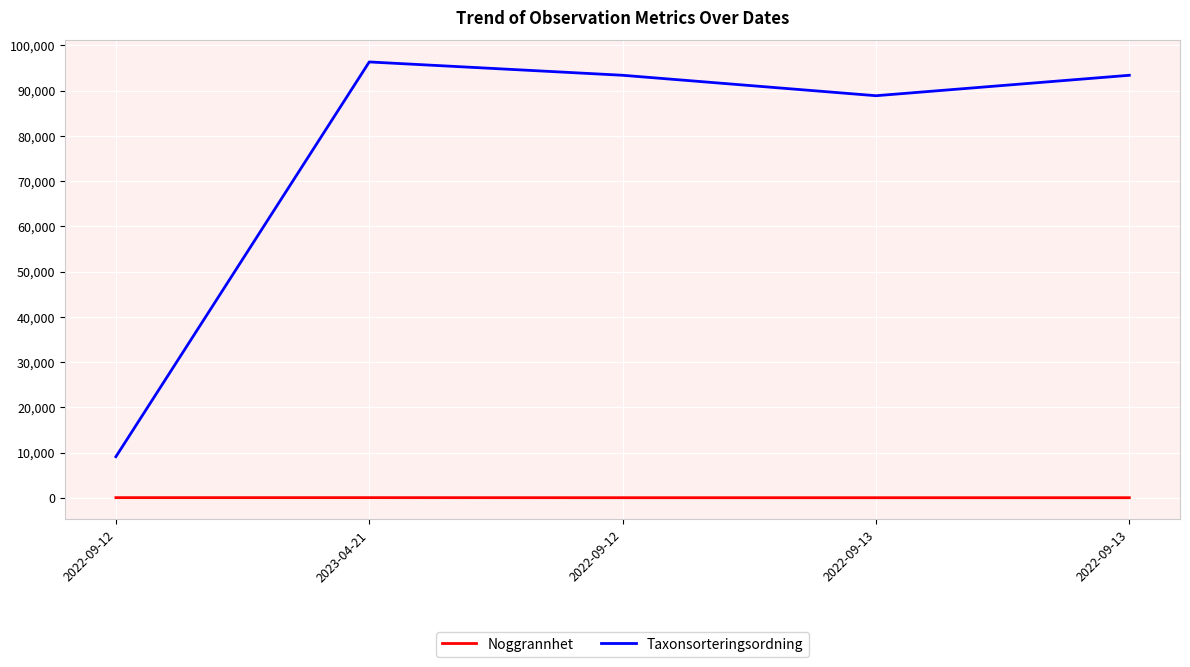

Which series has the widest spread of values?

Taxonsorteringsordning